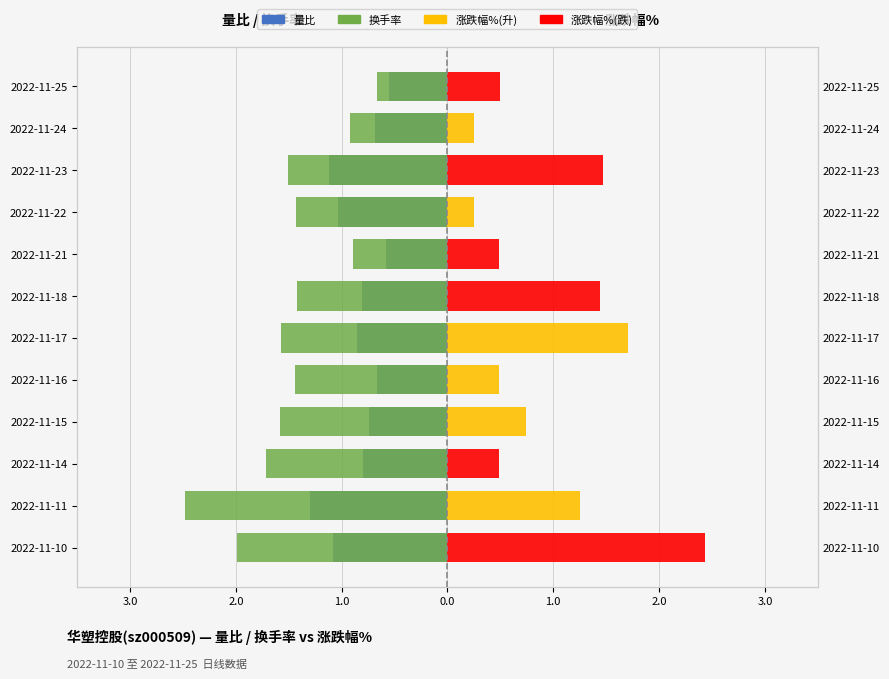

What is the average value of the 换手率 series?

-1.5